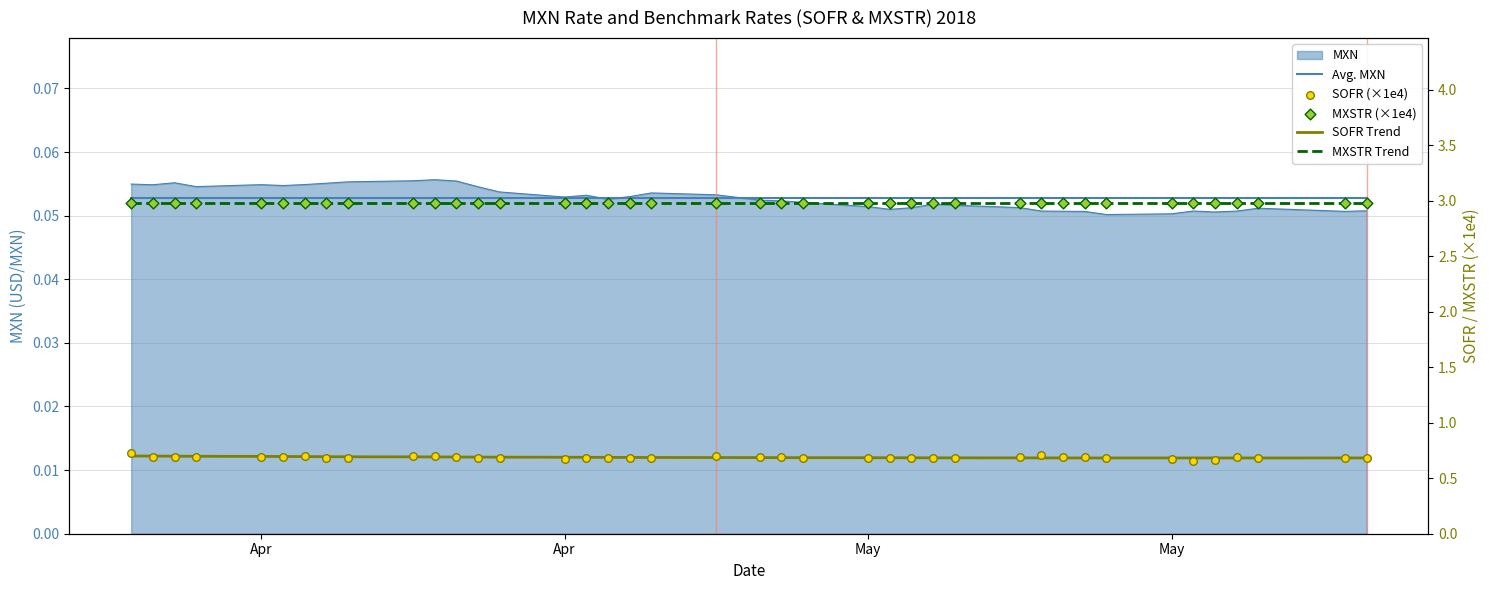

Which series reaches the maximum Y coordinate?

MXSTR Trend